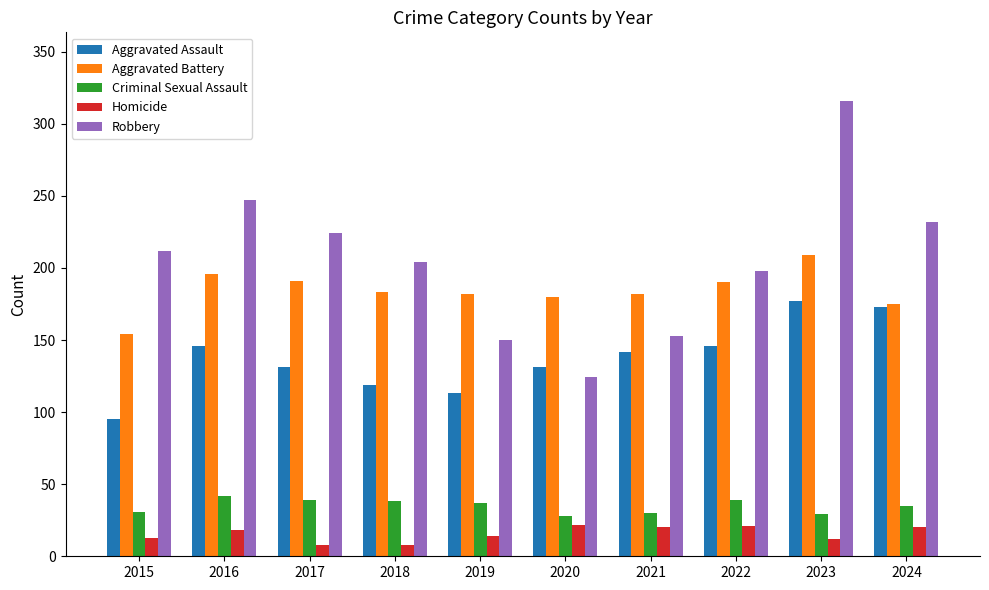

Which series has the widest spread of values?

Robbery